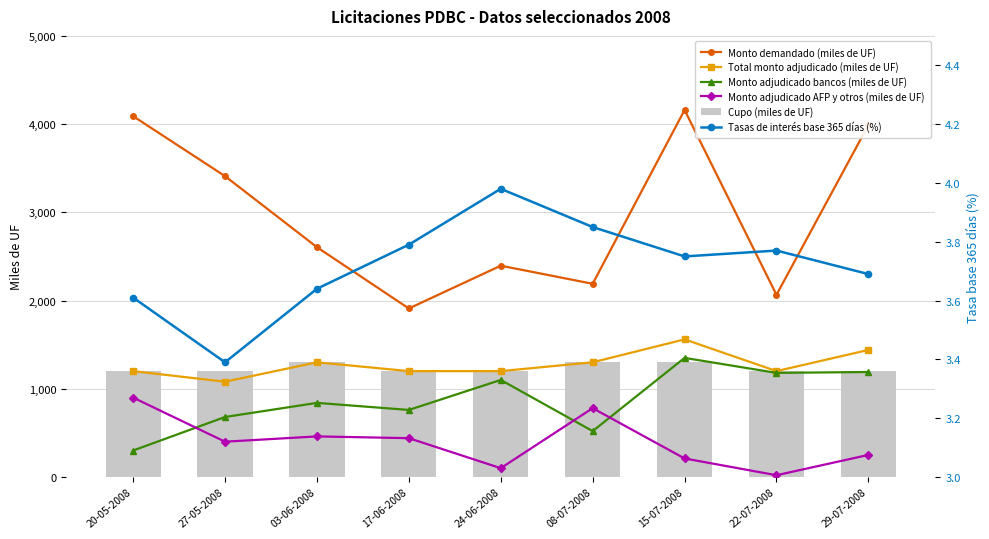

Which series has the largest total across all categories?

Monto demandado (miles de UF)